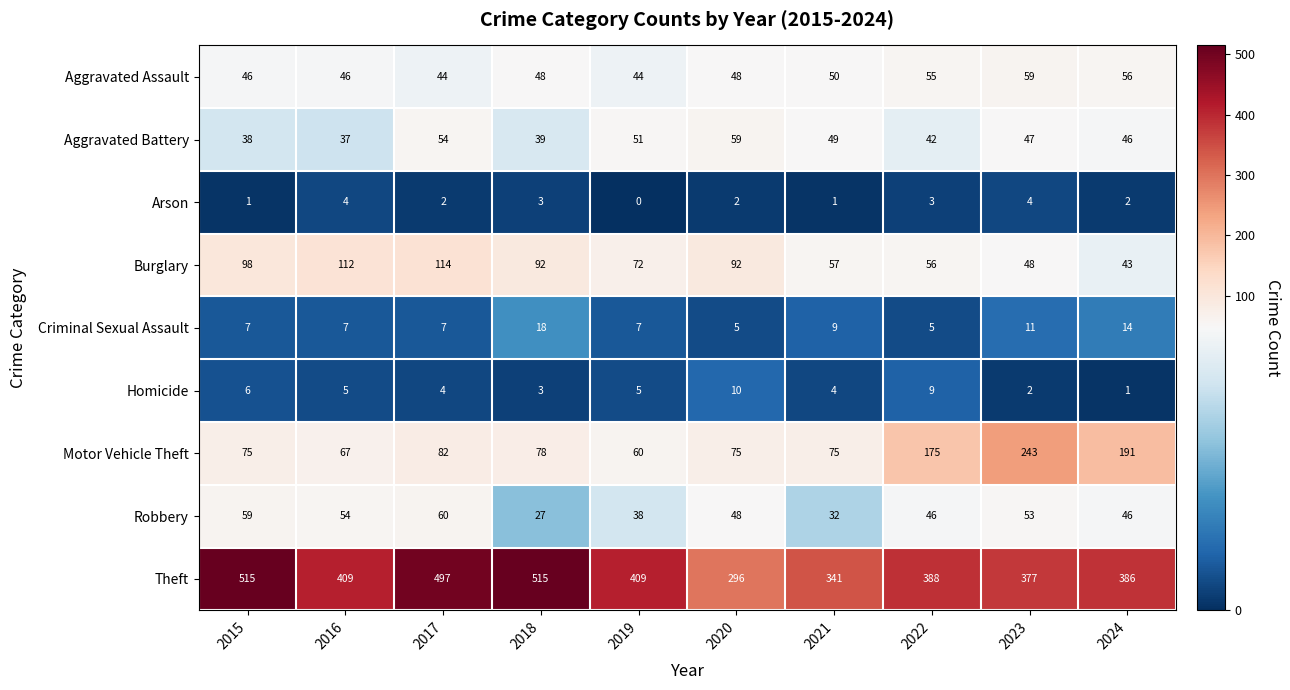

Which series has the largest total across all categories?

Theft